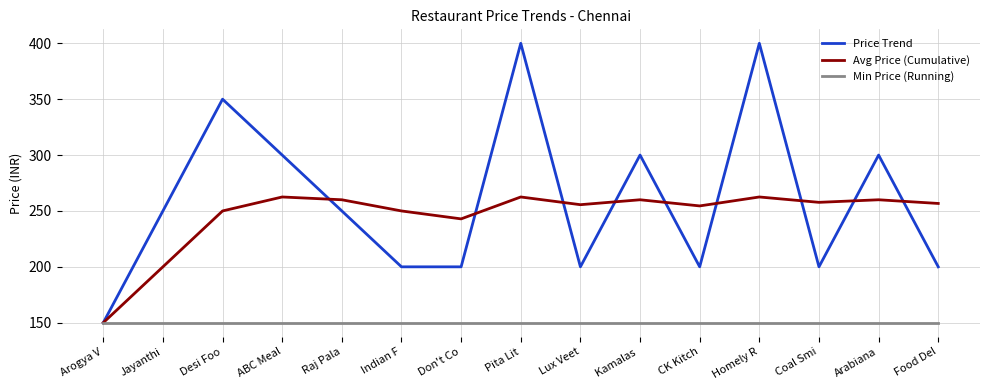

What is the maximum value for Min Price (Running)?

150.0